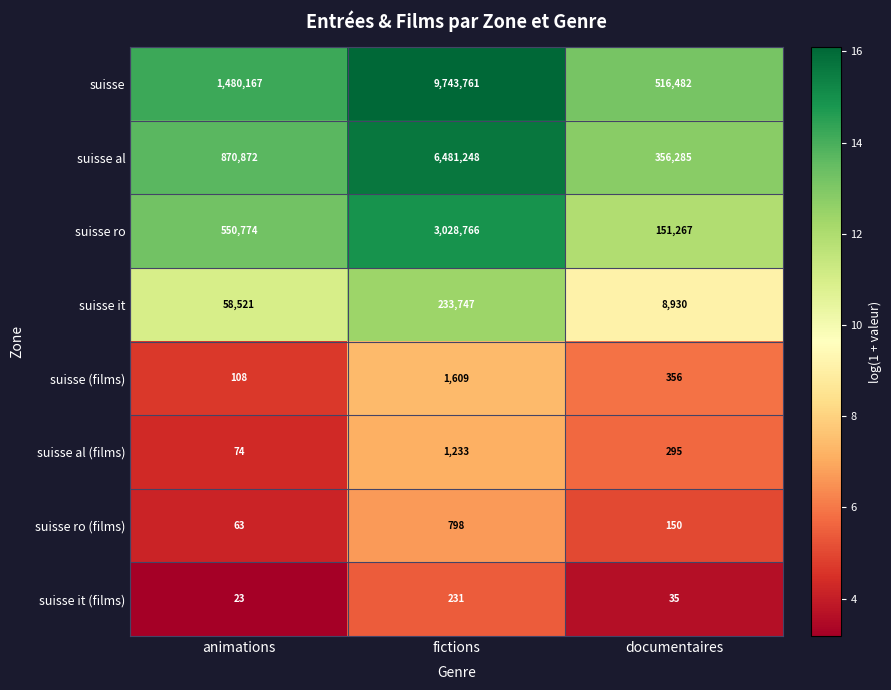

At which label does suisse ro reach its peak?

fictions